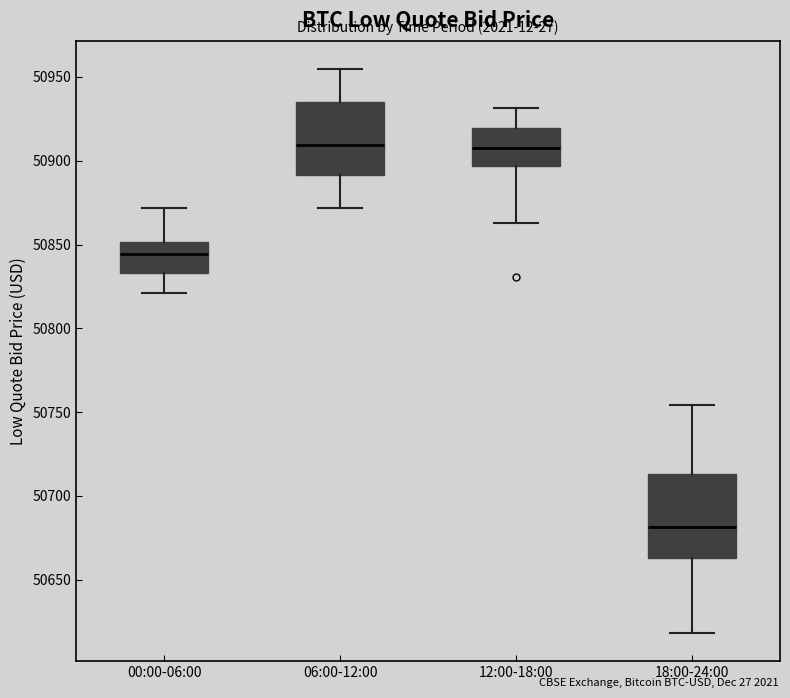

Reading left to right, read every box against the y-axis: the position of its median line, the range the box covers, and the ends of its whiskers. The values are not printed on the chart, so give them approximately, as read against the axis.

00:00-06:00: median 50845, box 50835 to 50850, whiskers 50820 to 50870
06:00-12:00: median 50910, box 50890 to 50935, whiskers 50870 to 50955
12:00-18:00: median 50910, box 50895 to 50920, whiskers 50865 to 50930
18:00-24:00: median 50680, box 50665 to 50715, whiskers 50620 to 50755